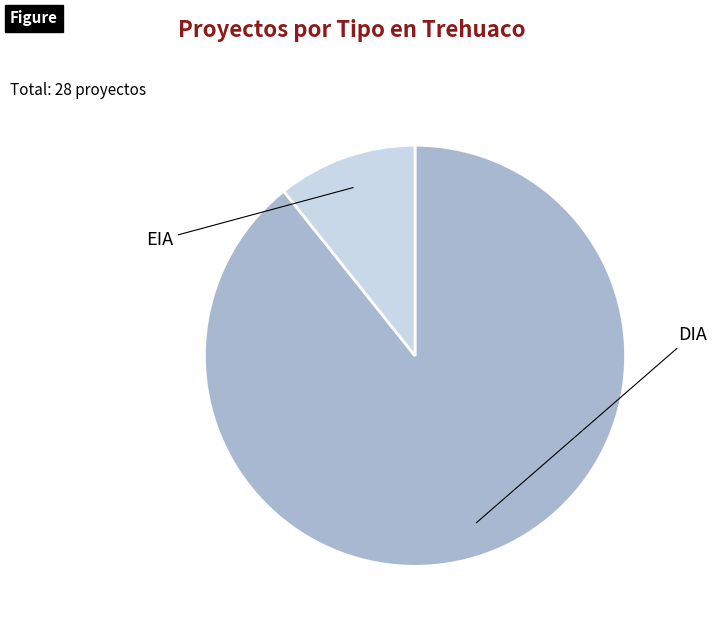

How many segments does this pie chart have?

2